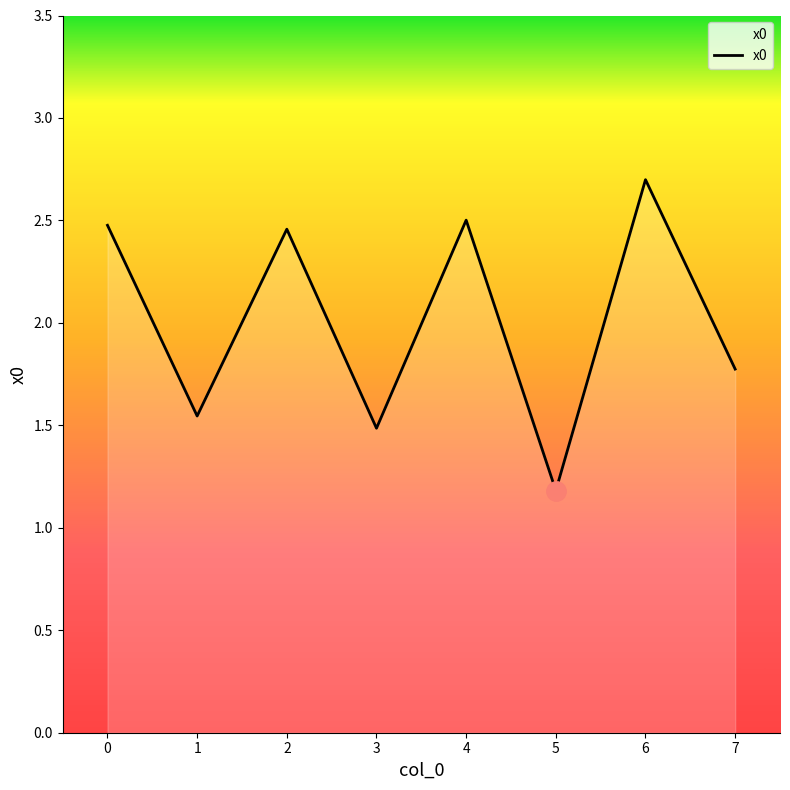

What is the change in value from 3 to 5?

-0.3